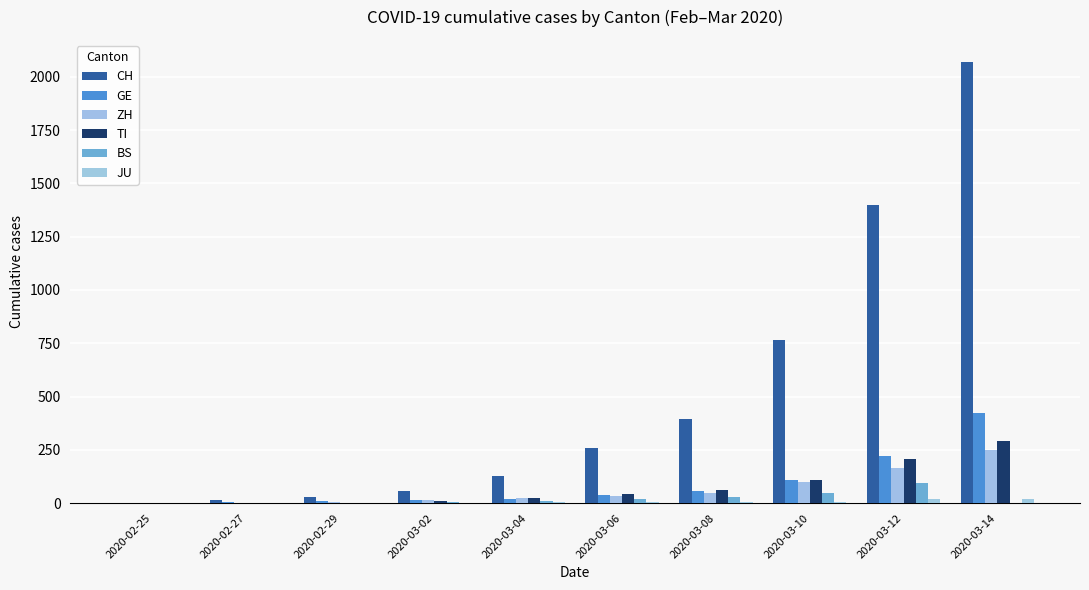

Does the chart contain stacked bars?

No